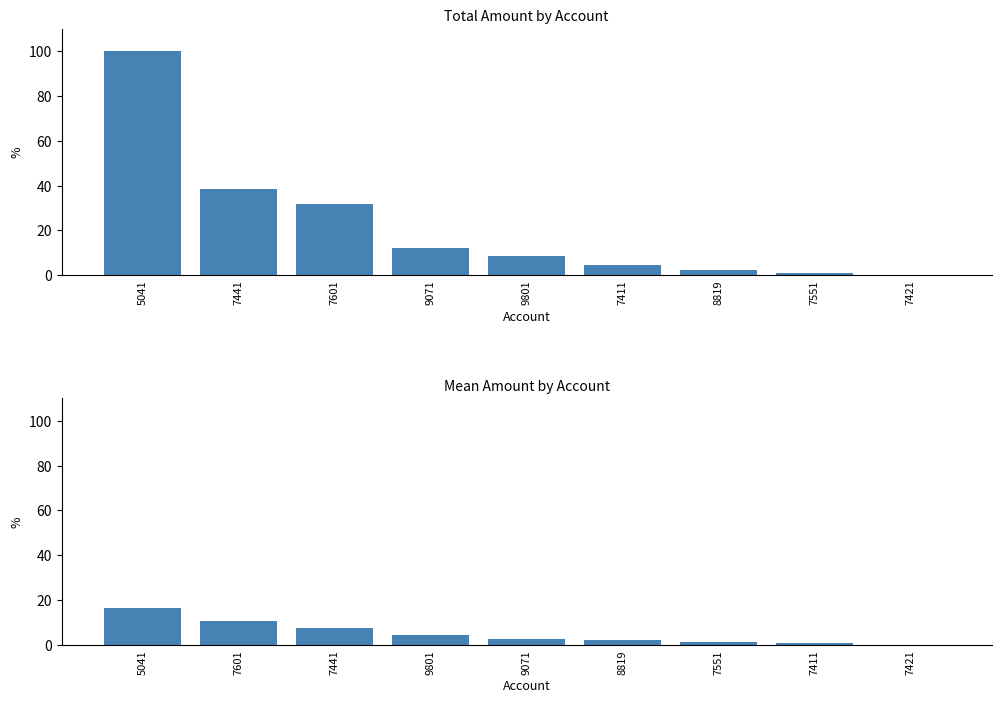

Reading left to right, what are all the values shown in this chart?

16.7	10.6	7.7	4.2	2.5	2.3	1.2	0.9	-0.3